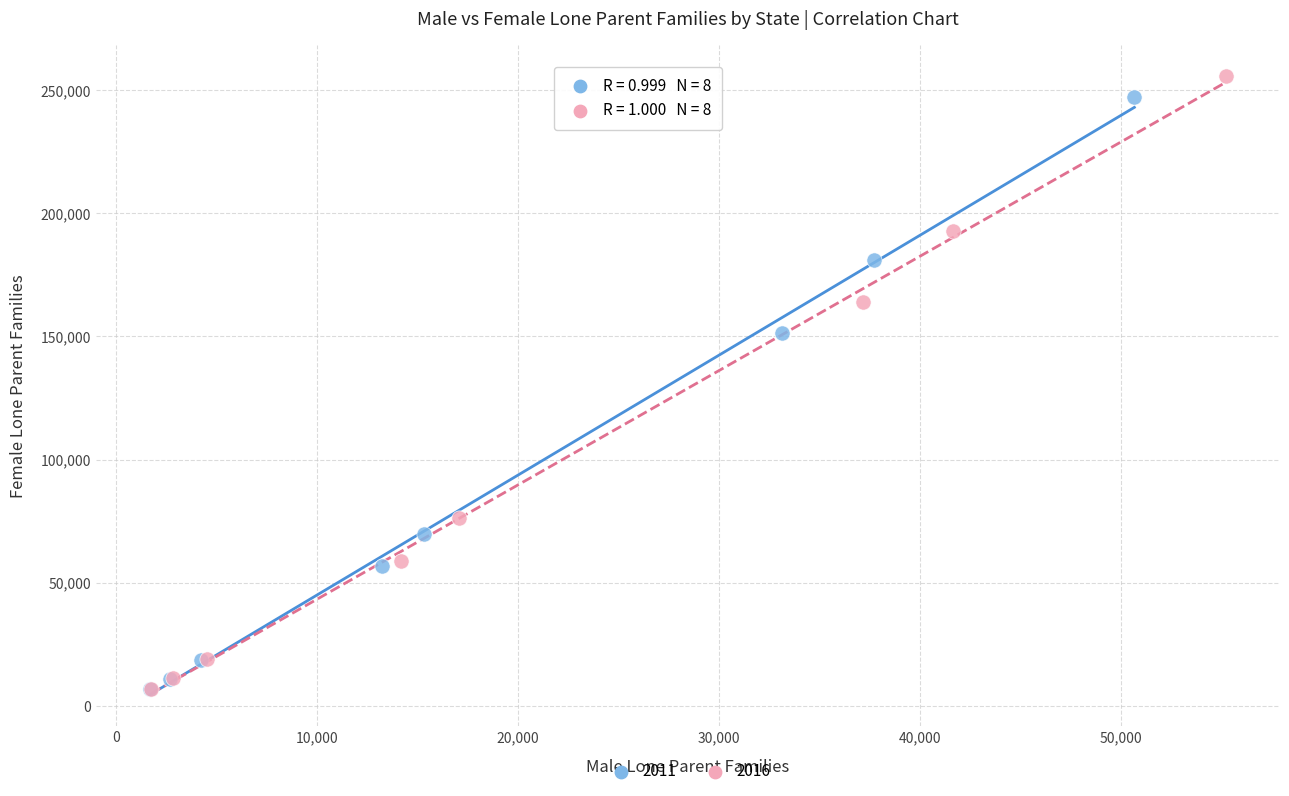

What are all the series names shown in the legend?

2011, 2016